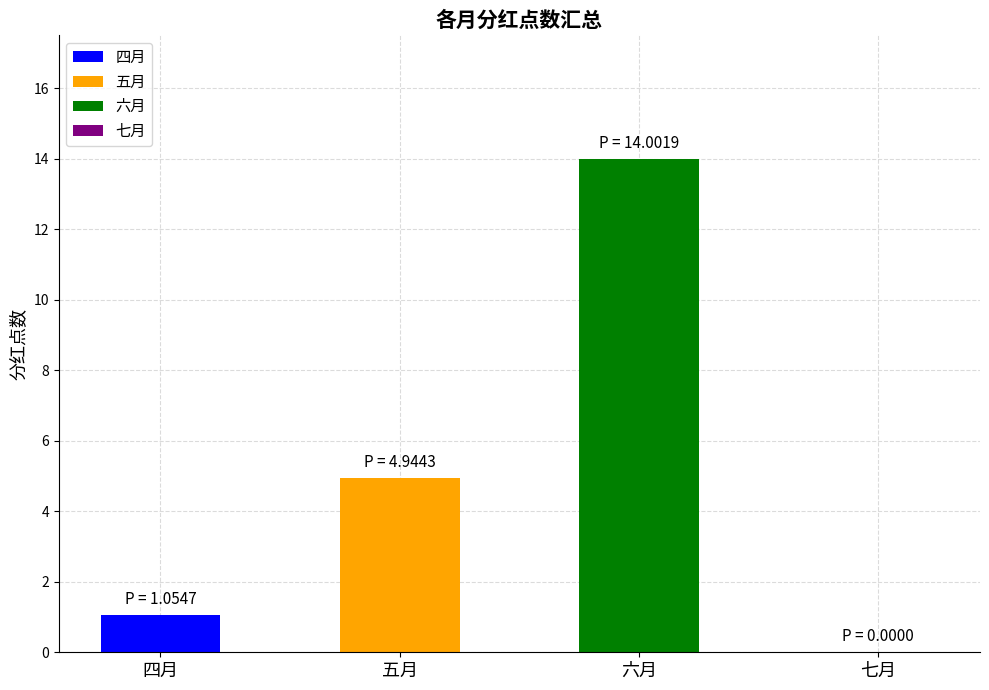

At which category does the chart reach its peak across all series?

六月